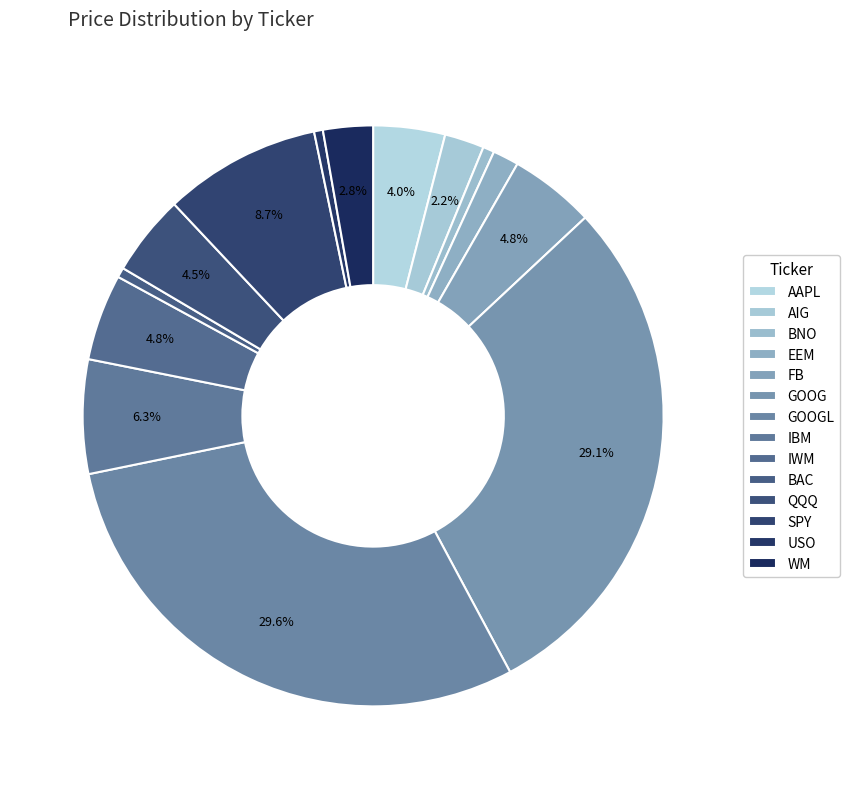

What percentage do WM and AAPL together represent?

6.8%